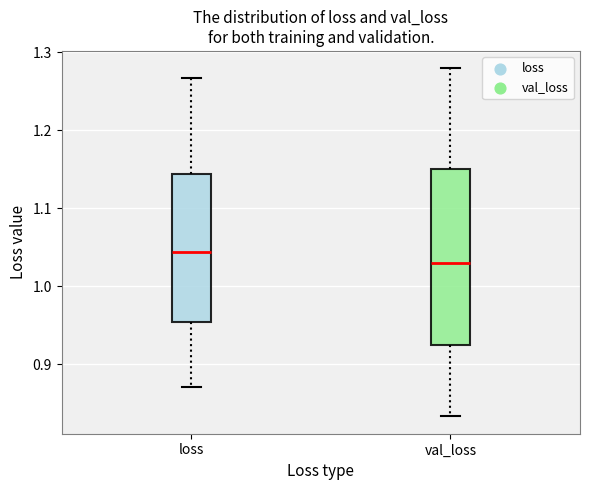

Reading left to right, read every box against the y-axis: the position of its median line, the range the box covers, and the ends of its whiskers. The values are not printed on the chart, so give them approximately, as read against the axis.

loss: median 1.04, box 0.95 to 1.14, whiskers 0.87 to 1.27
val_loss: median 1.03, box 0.92 to 1.15, whiskers 0.83 to 1.28